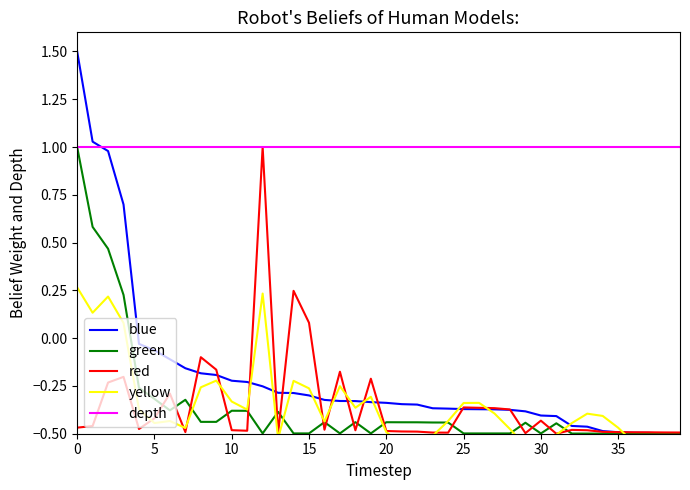

What is the difference between the second highest and minimum values in the green series?

1.1